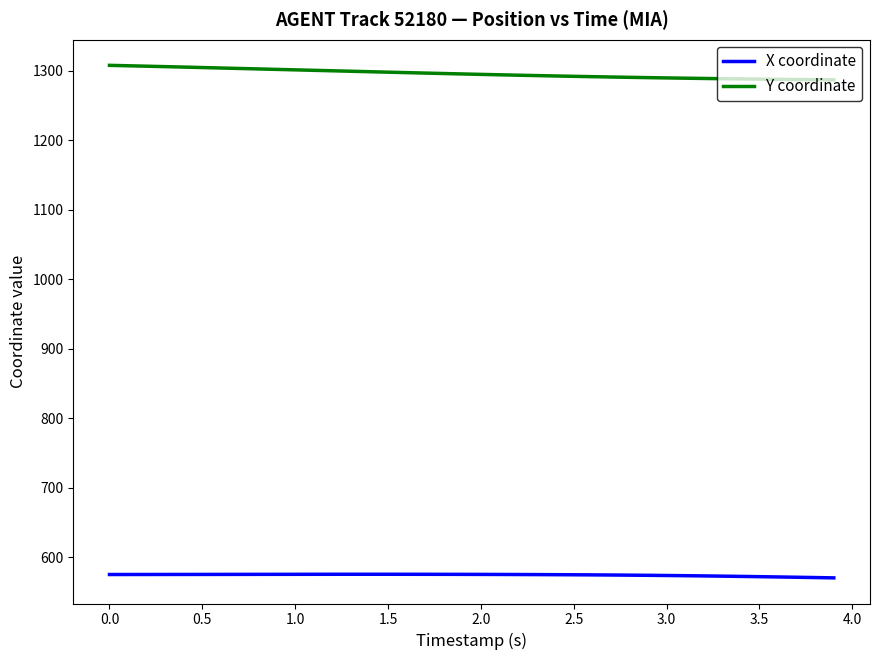

Does the chart have visible grid lines?

No